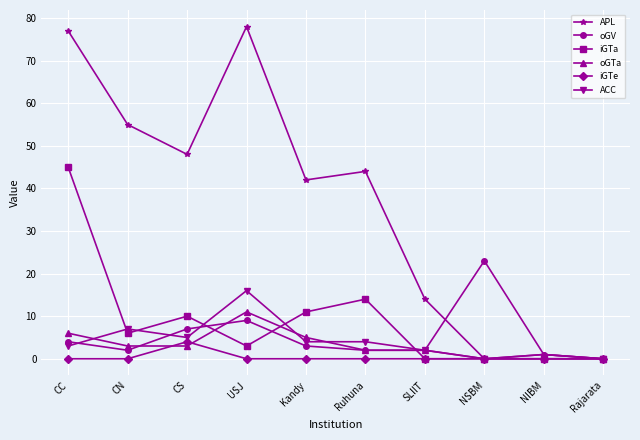

Count the number of data series in this chart.

6